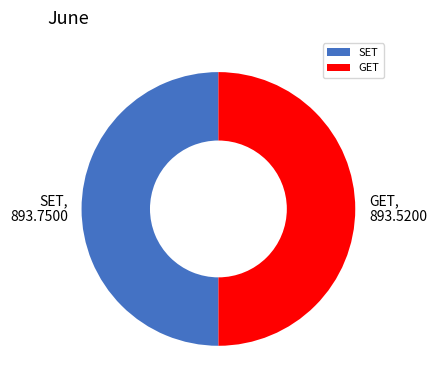

The SET slice represents 50% of the pie. True or false?

True